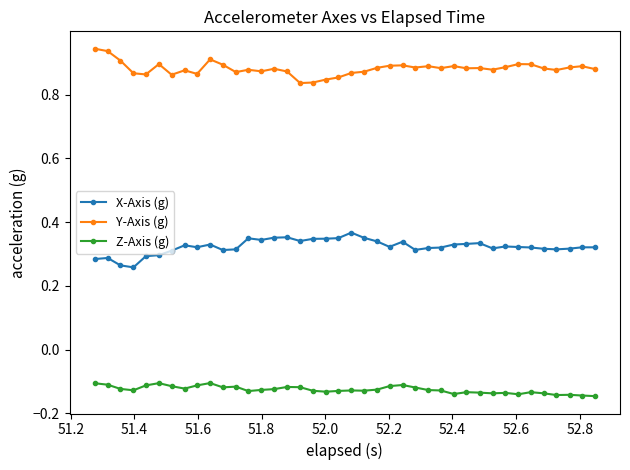

True or false: X-Axis (g) and Y-Axis (g) intersect in this chart.

False